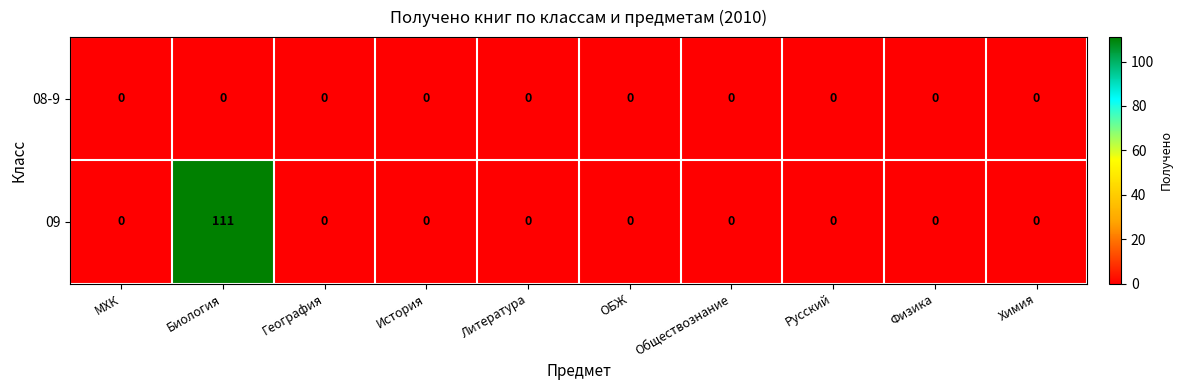

Reading left to right, list all the values displayed in this chart.

08-9: 0	0	0	0	0	0	0	0	0	0
09: 0	111	0	0	0	0	0	0	0	0